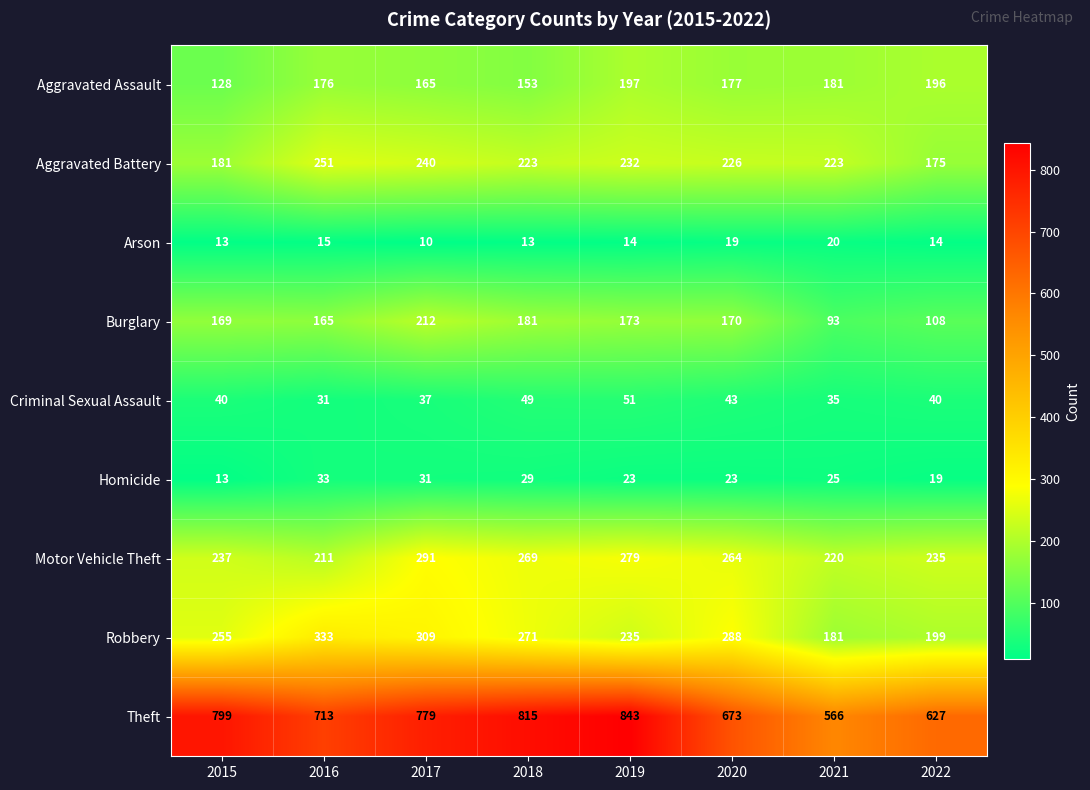

What is the difference between the maximum and minimum values in the Robbery series?

152